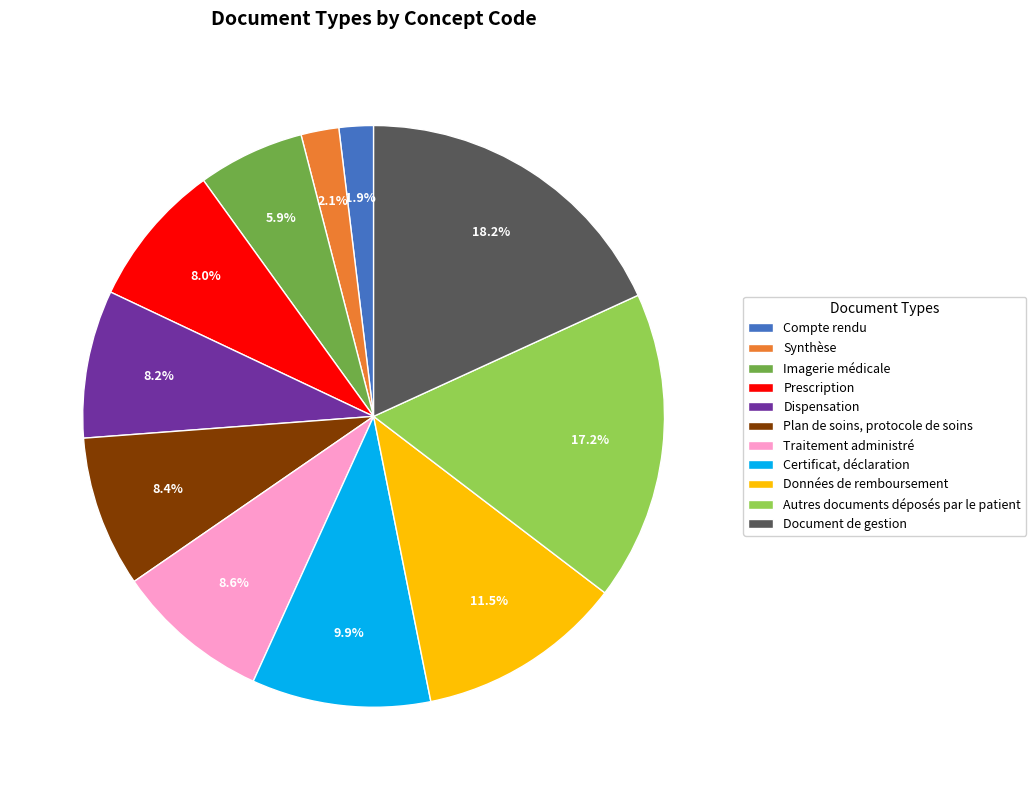

How many segments does this pie chart have?

11